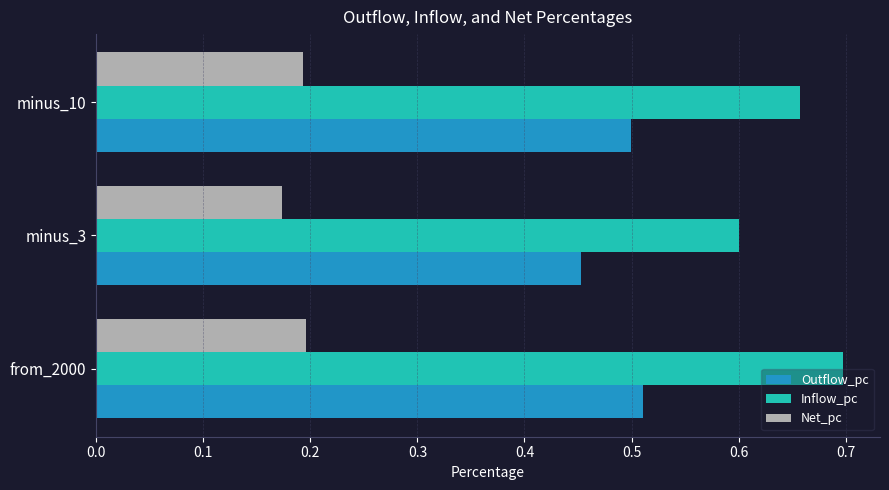

List the series in order of their peak value, lowest first.

Net_pc, Outflow_pc, Inflow_pc